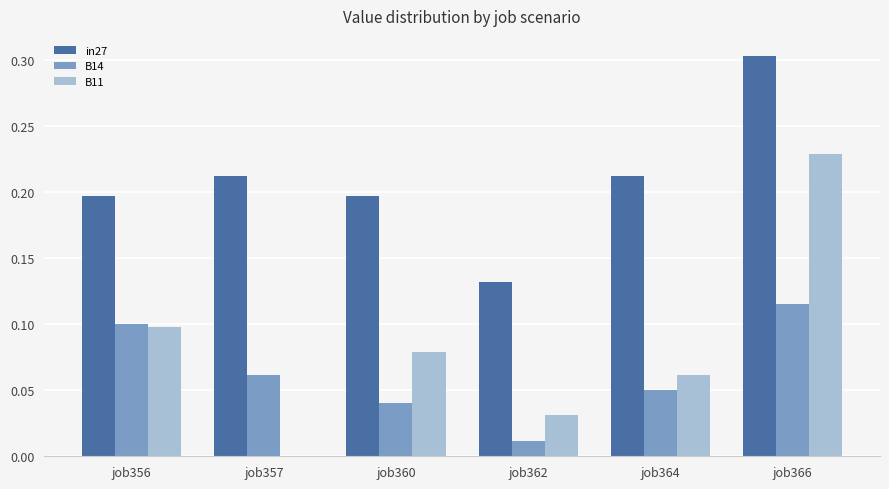

The in27 series shows 0.1 at job356. True or false?

False